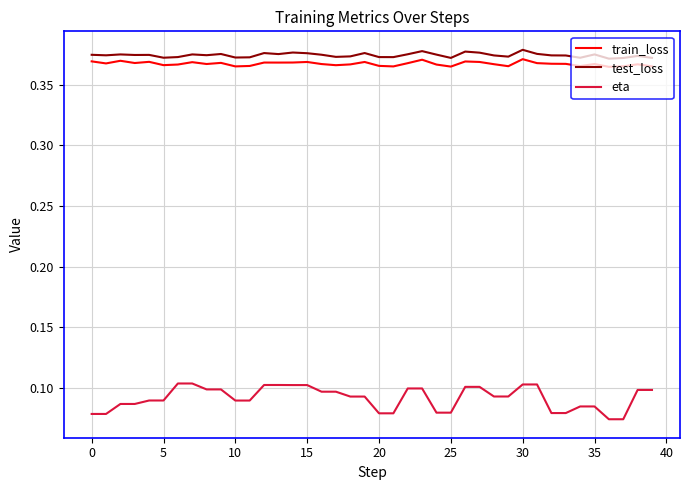

True or false: eta and train_loss intersect in this chart.

False